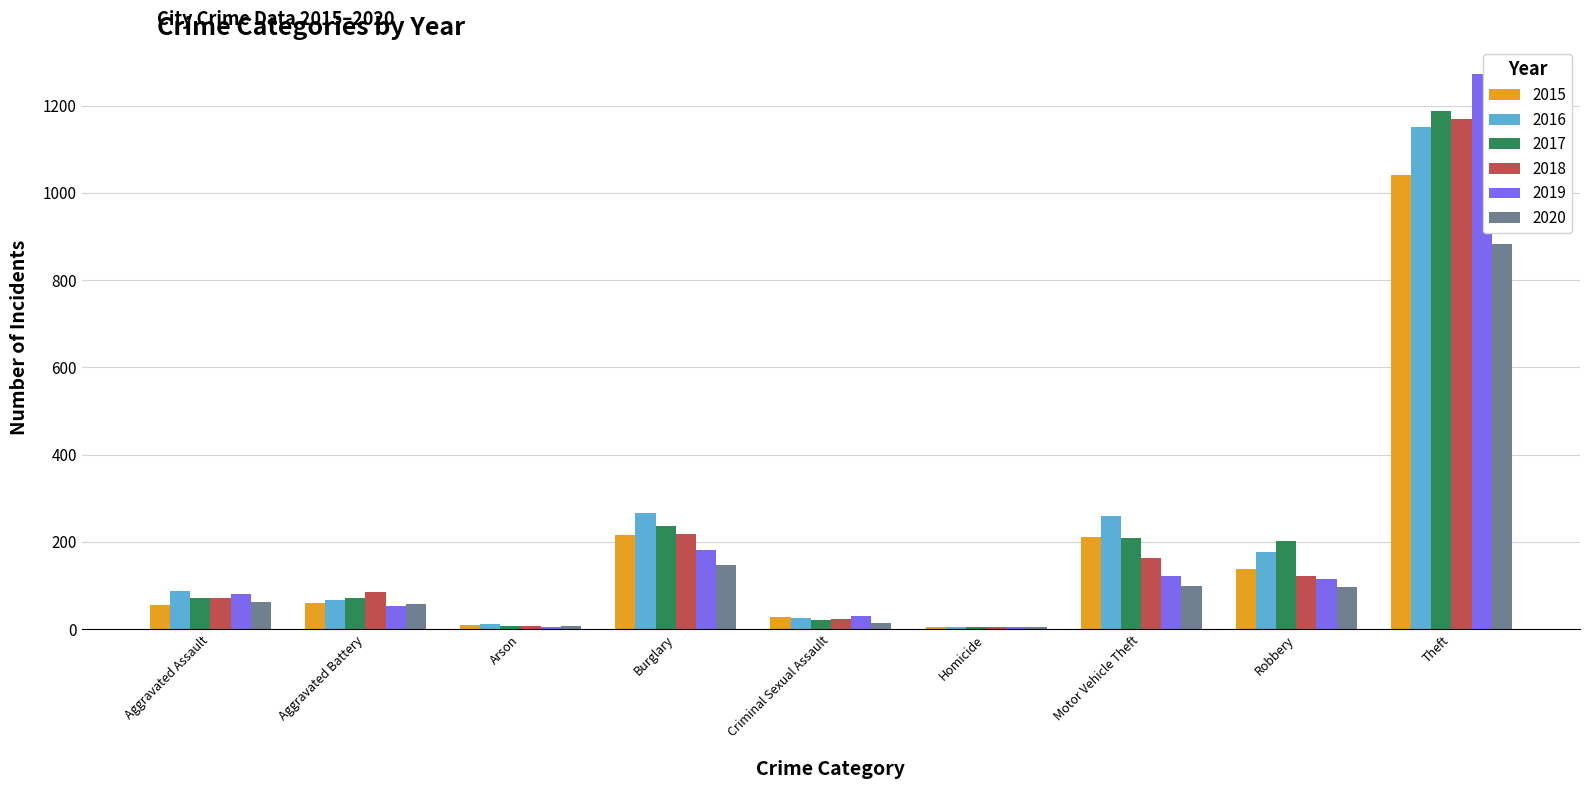

Is it true that 2015 equals 29 at Criminal Sexual Assault?

True